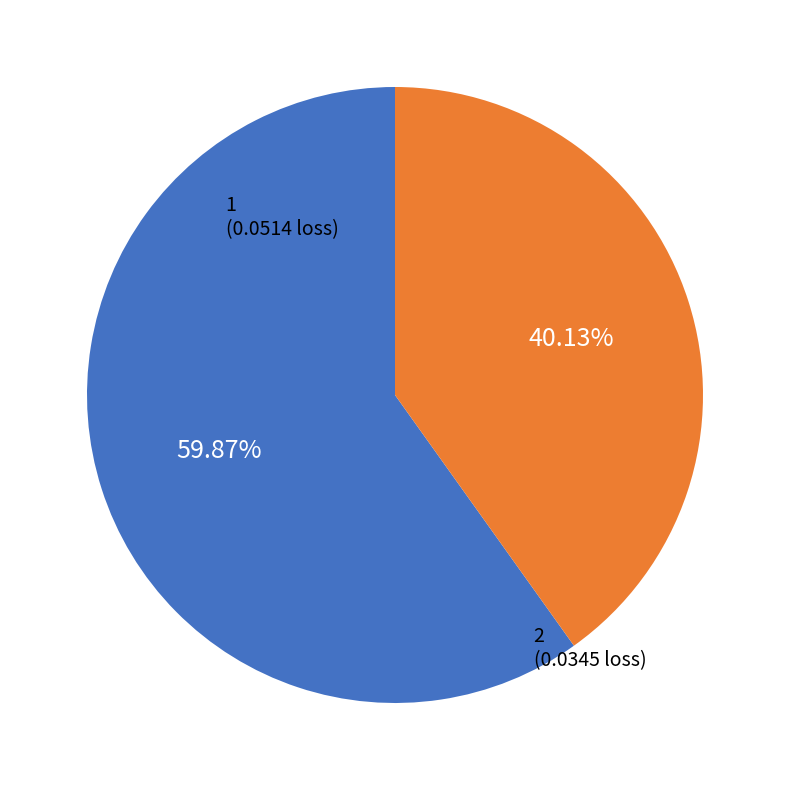

Is there a majority slice in this chart?

Yes